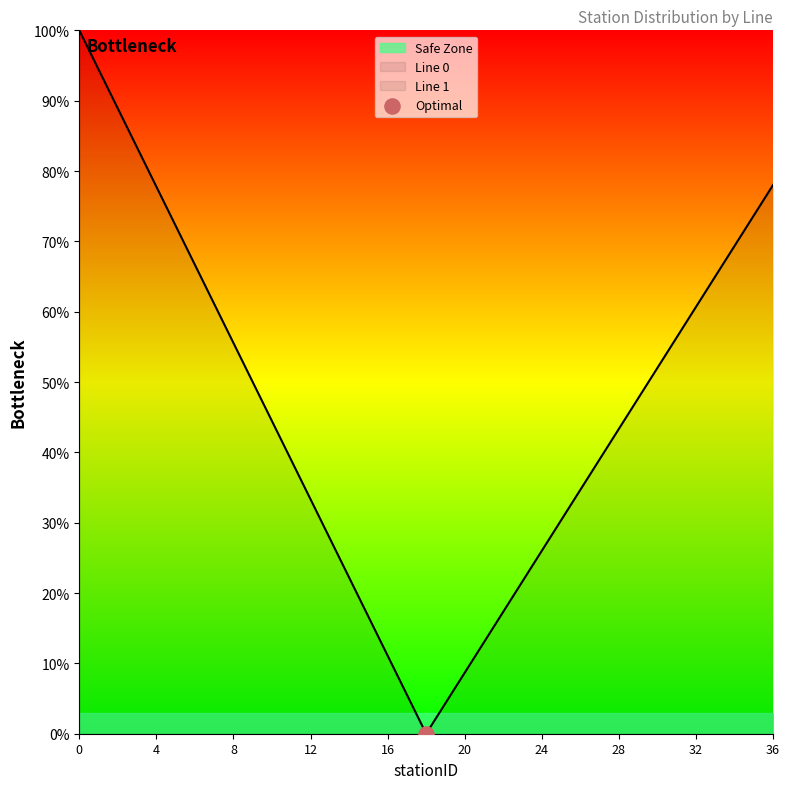

Which series has the largest total across all categories?

Line 0